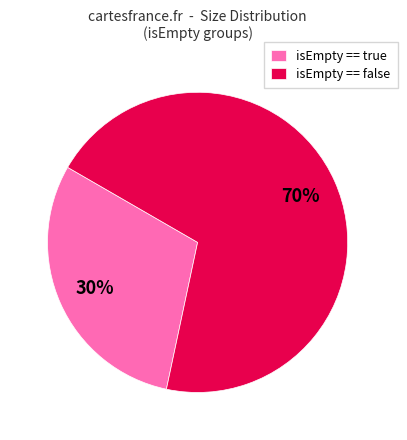

What is the smallest slice in the pie chart?

isEmpty == true